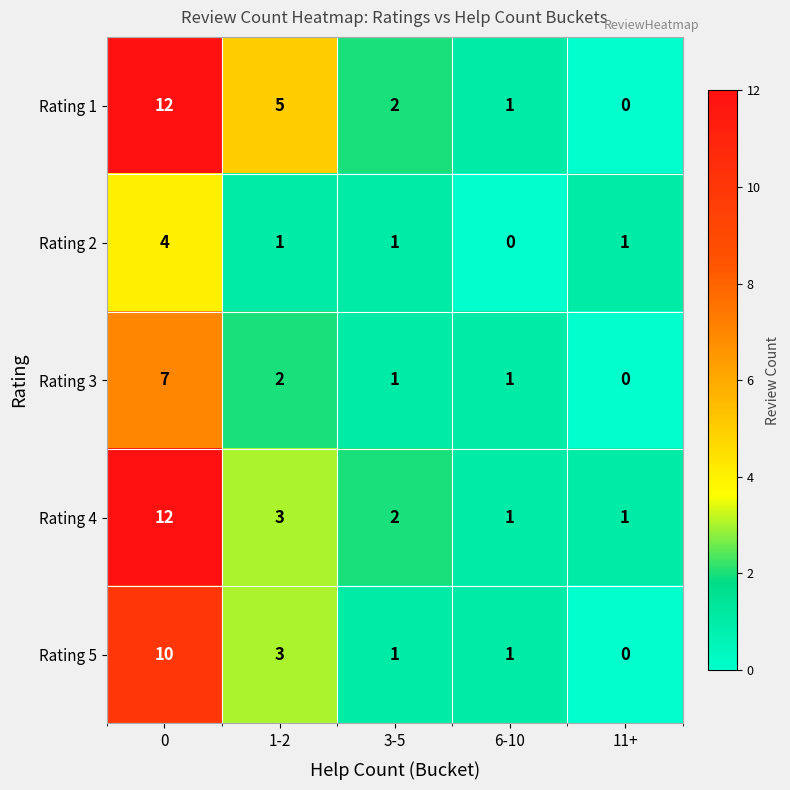

What is the difference between the highest and lowest values at 11+?

1